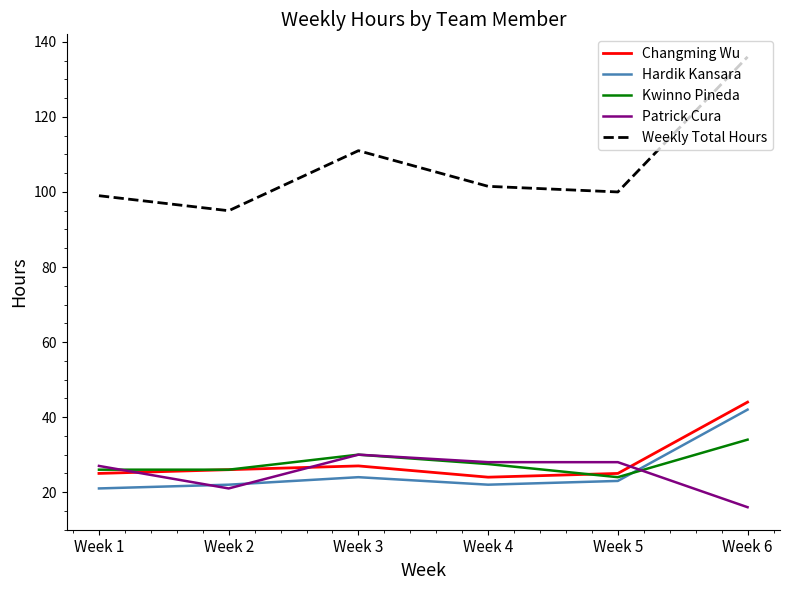

How many values in the Changming Wu series are below 26?

3